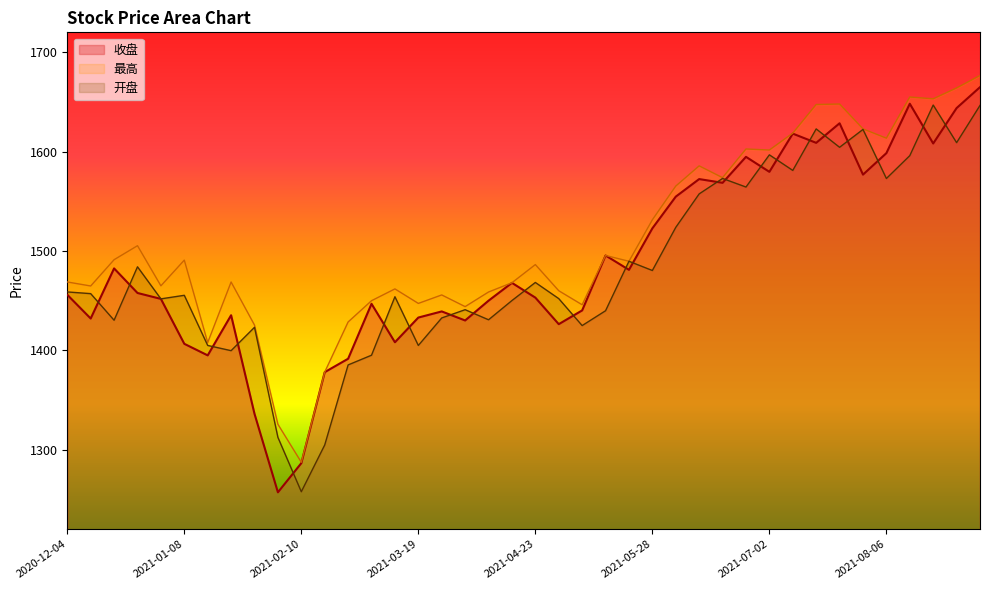

Which series changed the most between 2021-04-09 and 2021-07-30?

开盘